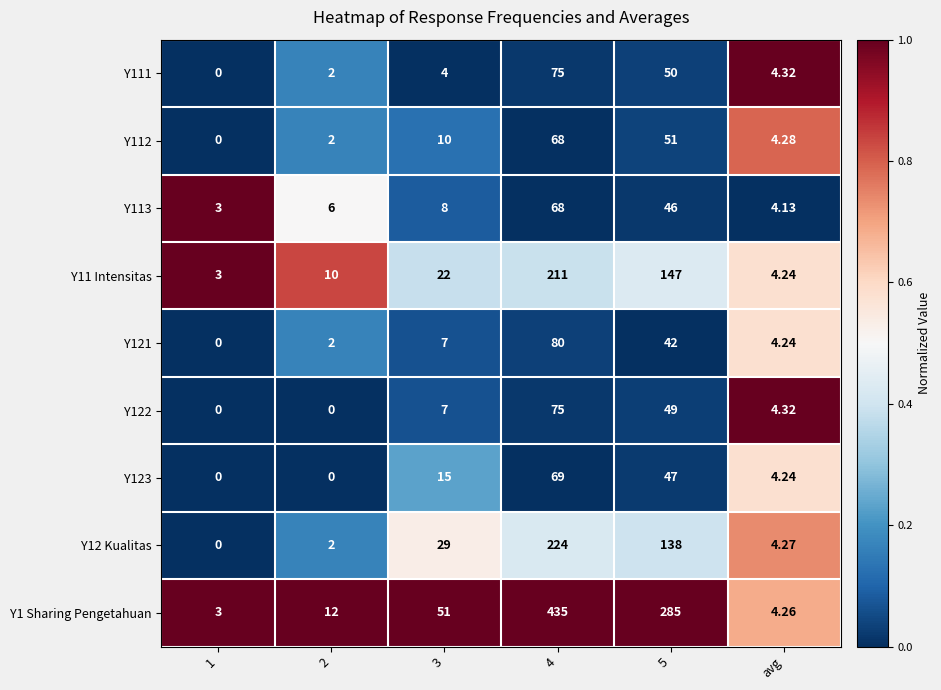

What is the difference between the highest and lowest values at 5?

243.0